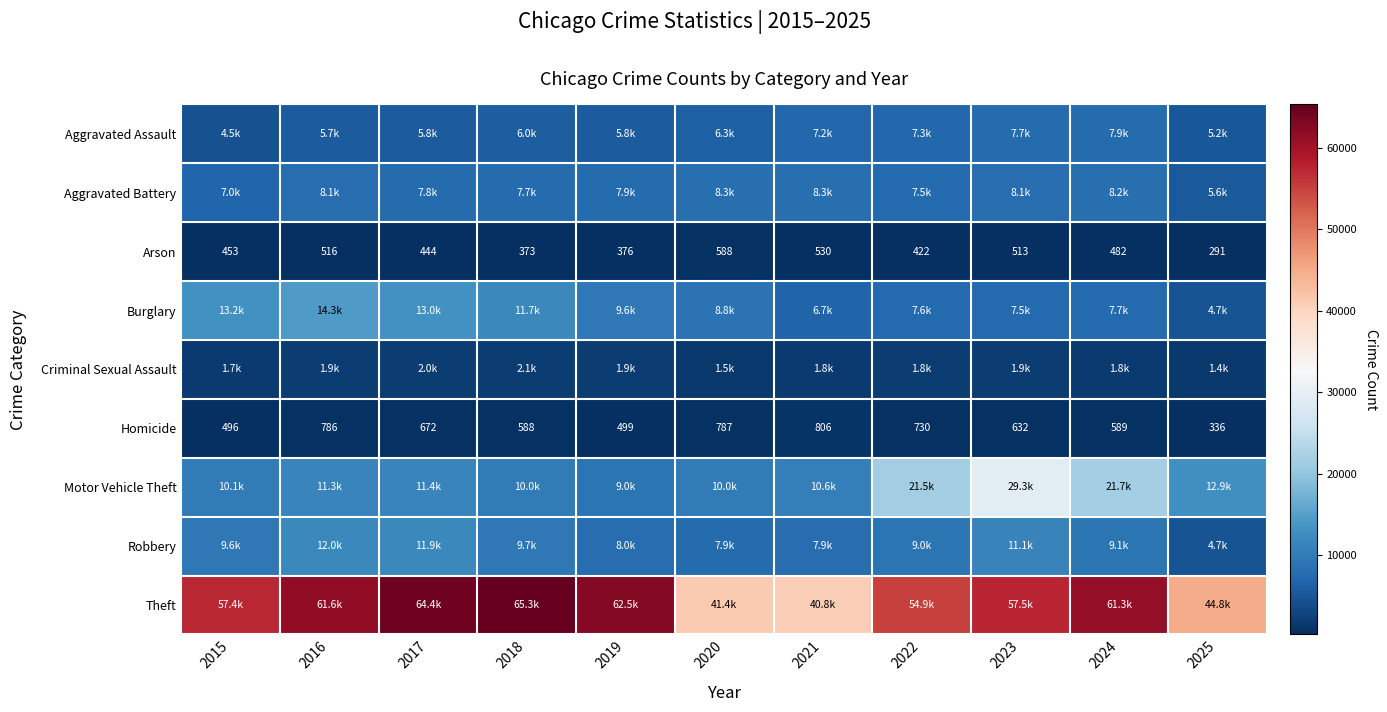

What is the total value across all series at 2020?

85393